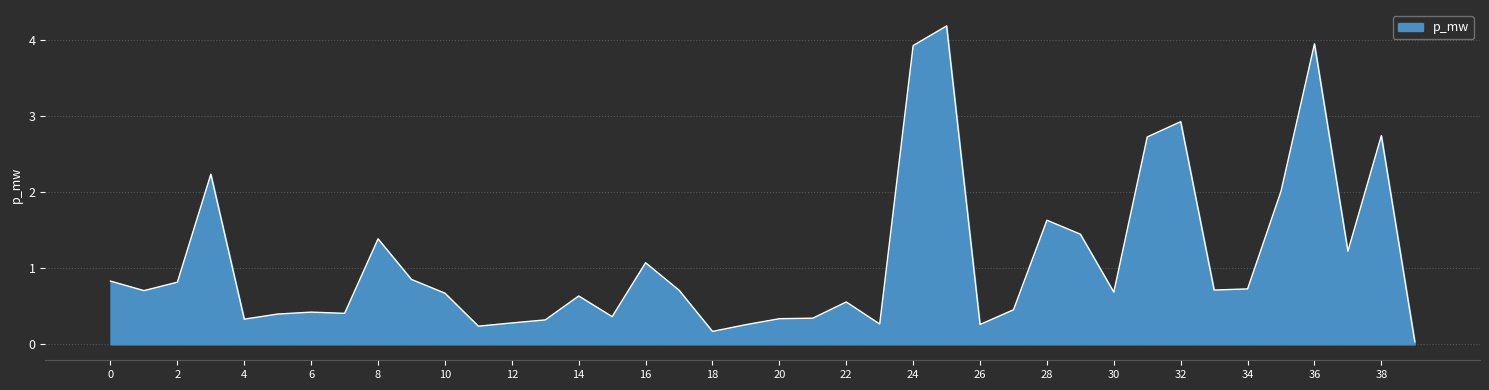

What is the greatest value displayed?

4.2